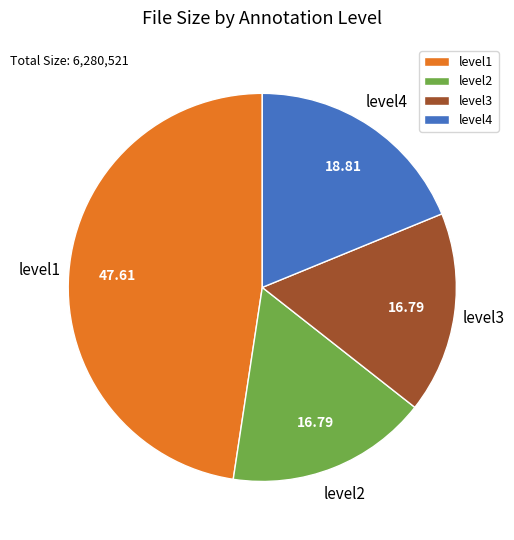

Approximately how many times larger is the value at level3 compared to level4?

0.9